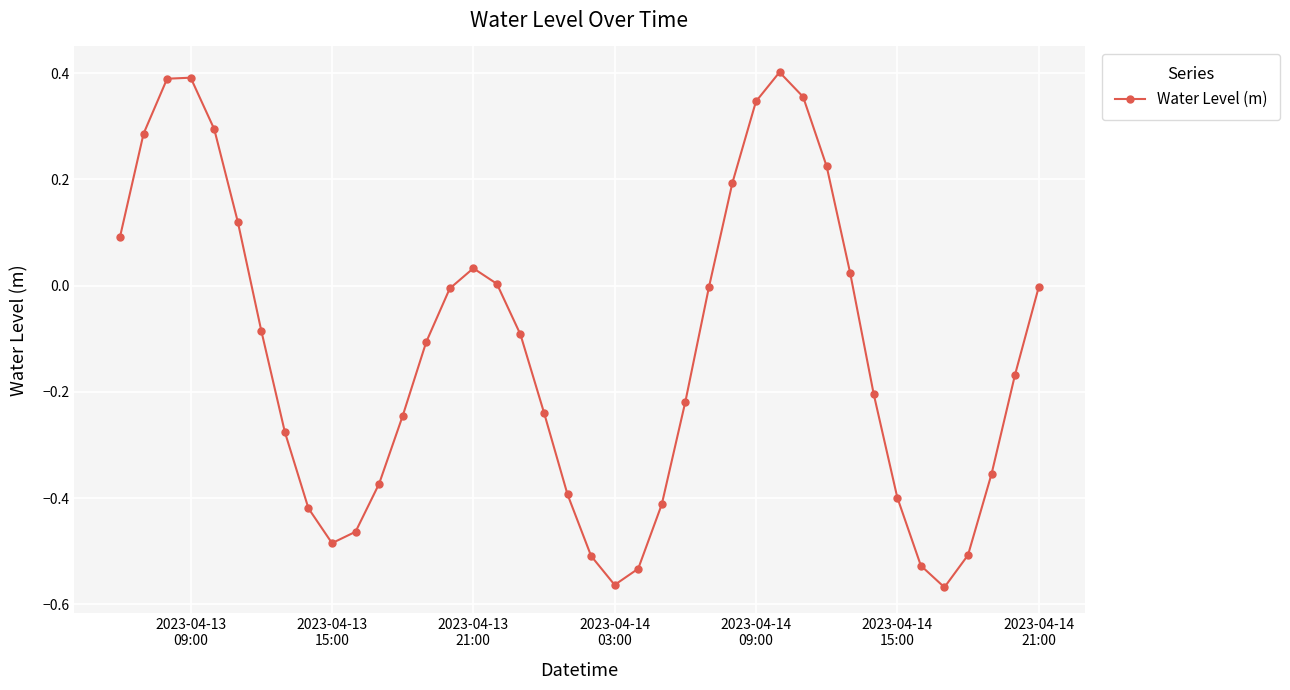

What is the sum of all values?

-5.0